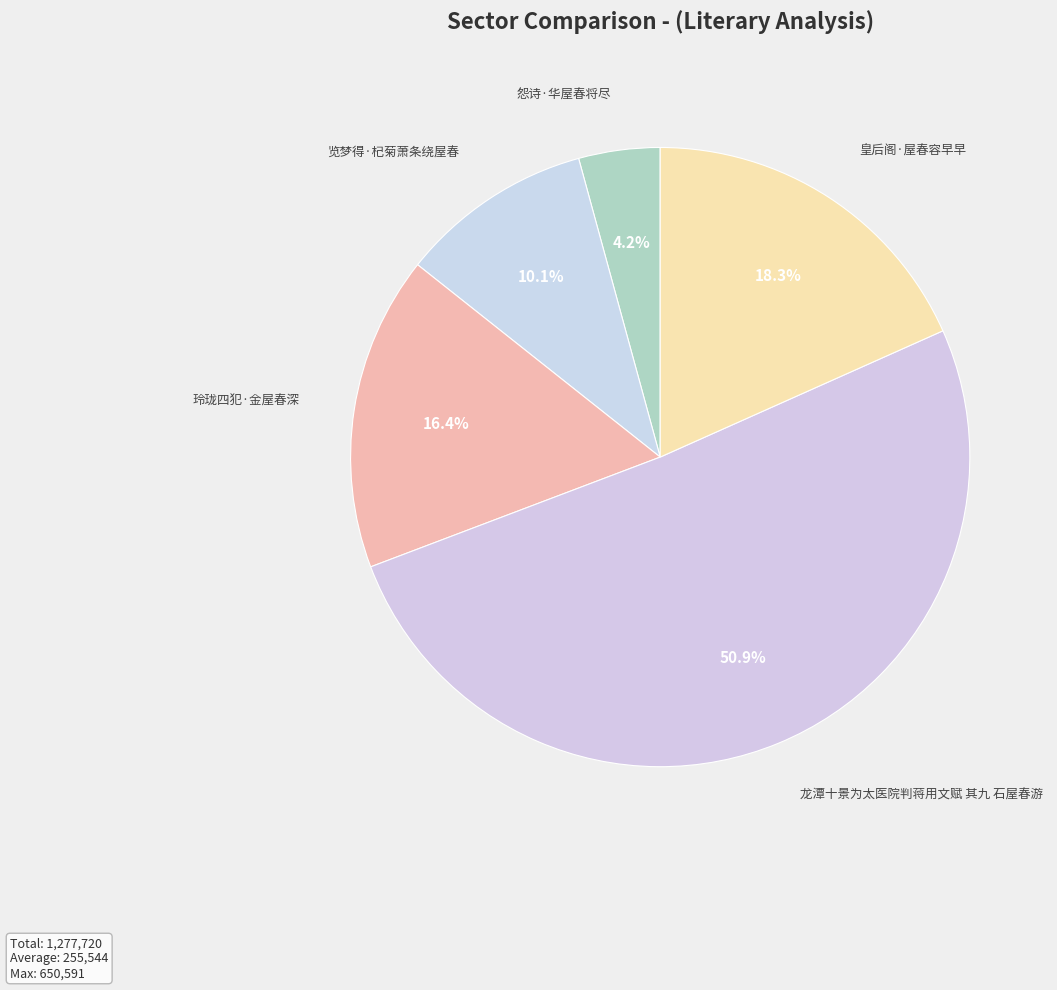

What percentage is the 玲珑四犯·金屋春深 slice, to the nearest percent?

16%